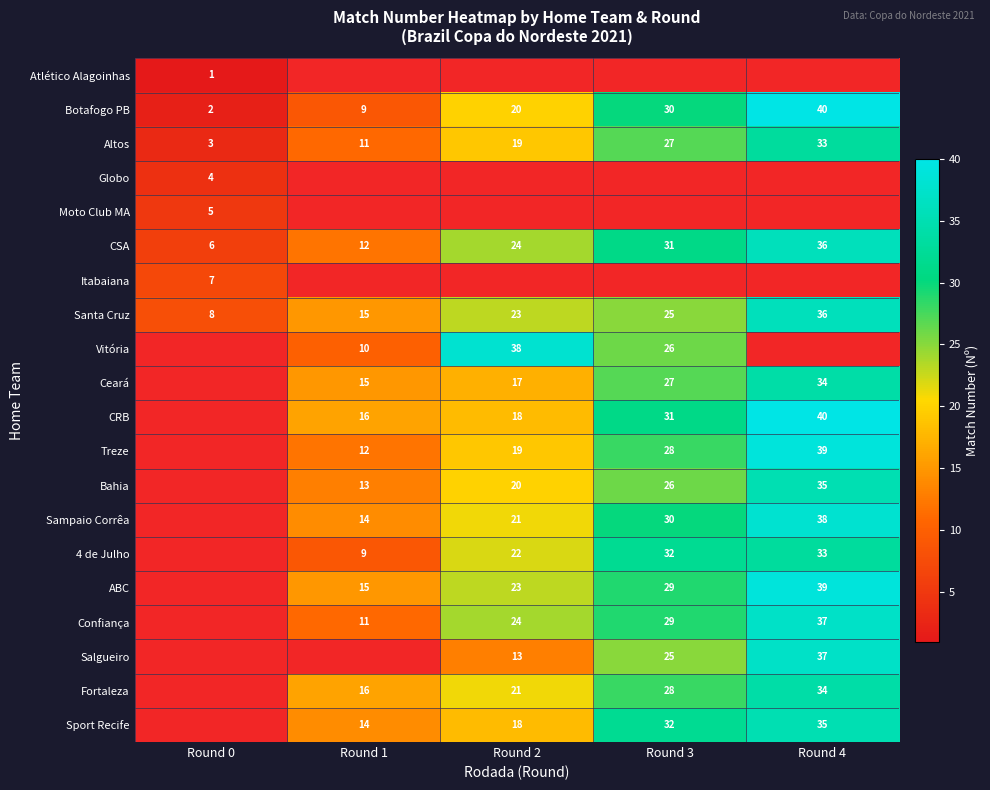

Is it true that Altos equals 3 at Round 1?

False